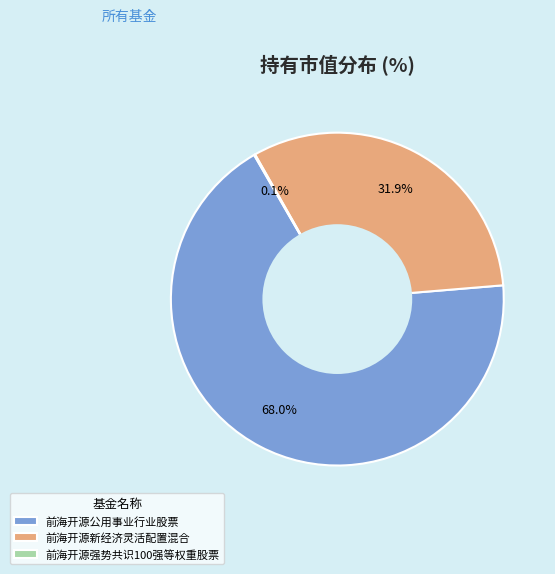

Does 前海开源公用事业行业股票 account for over 50% of the chart?

Yes